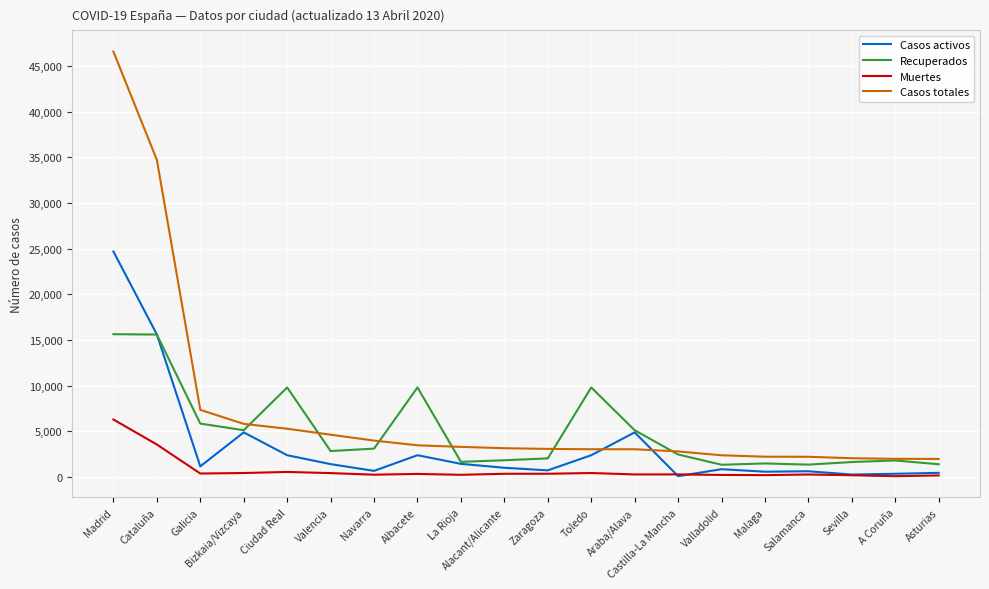

Rank the series by their average value, from highest to lowest.

Casos totales, Recuperados, Casos activos, Muertes